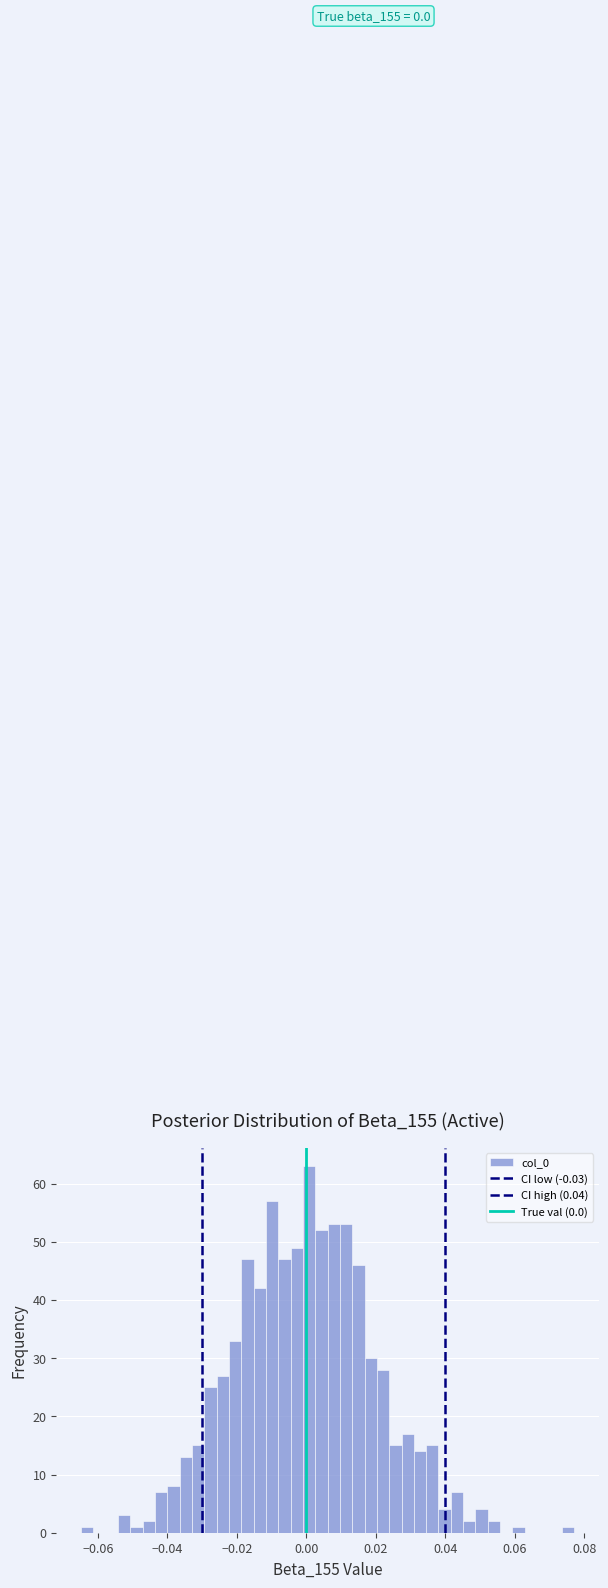

Around what value on the x-axis is the tallest bar? Give the approximate position of its centre, as read against the axis.

0.000